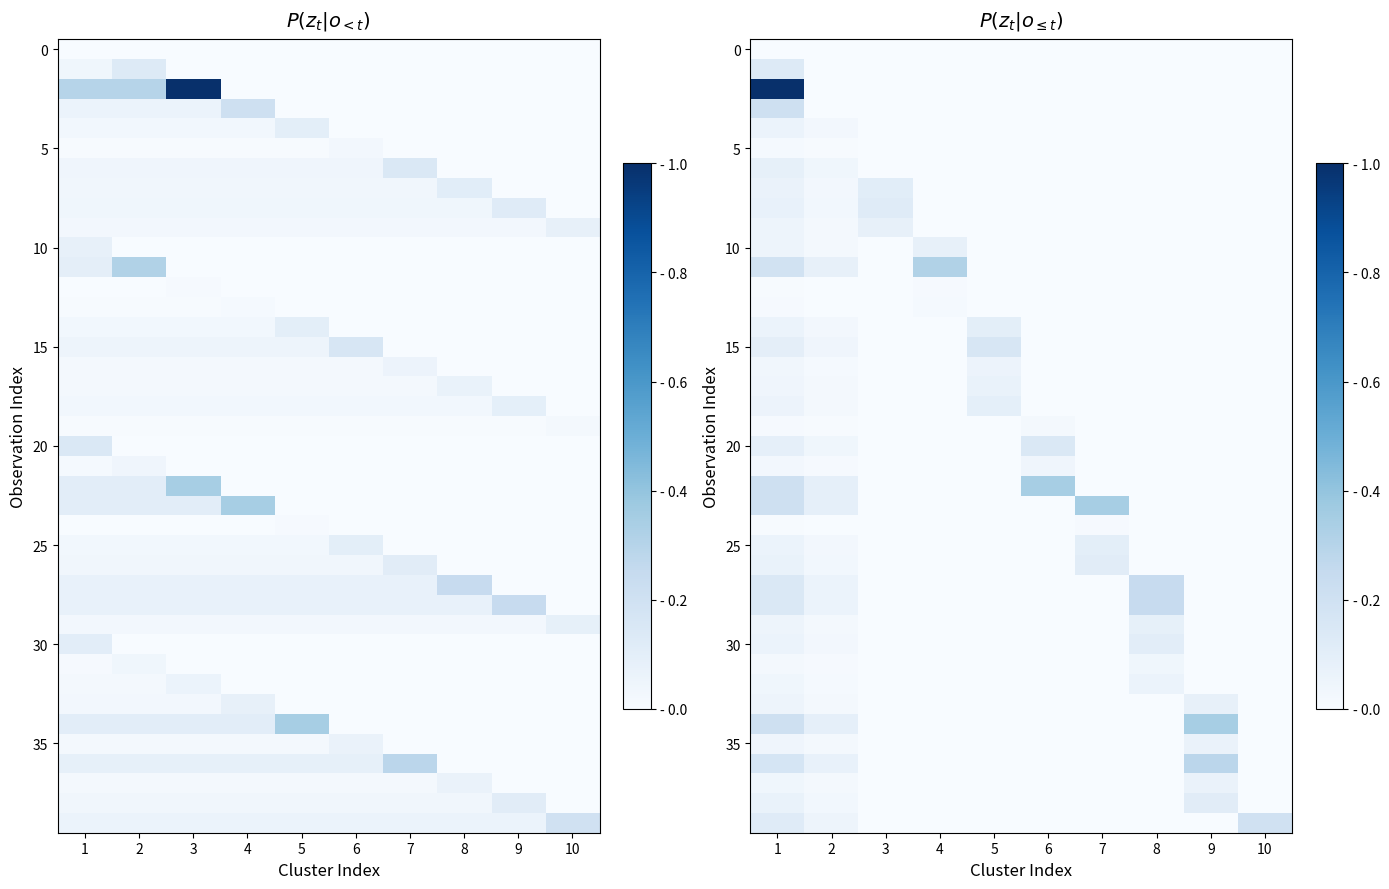

How many 20 values are between 0 and 1?

10